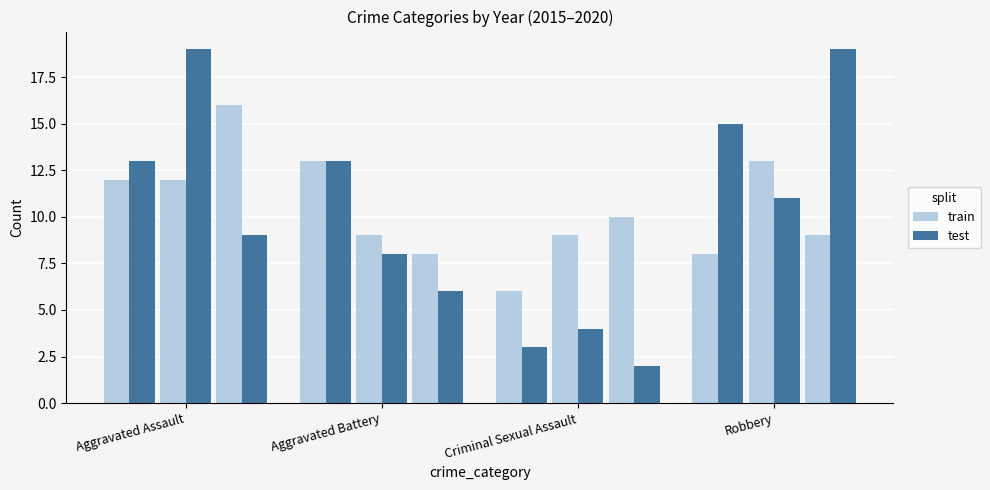

True or false: train has a value of 2 at Aggravated Battery.

False